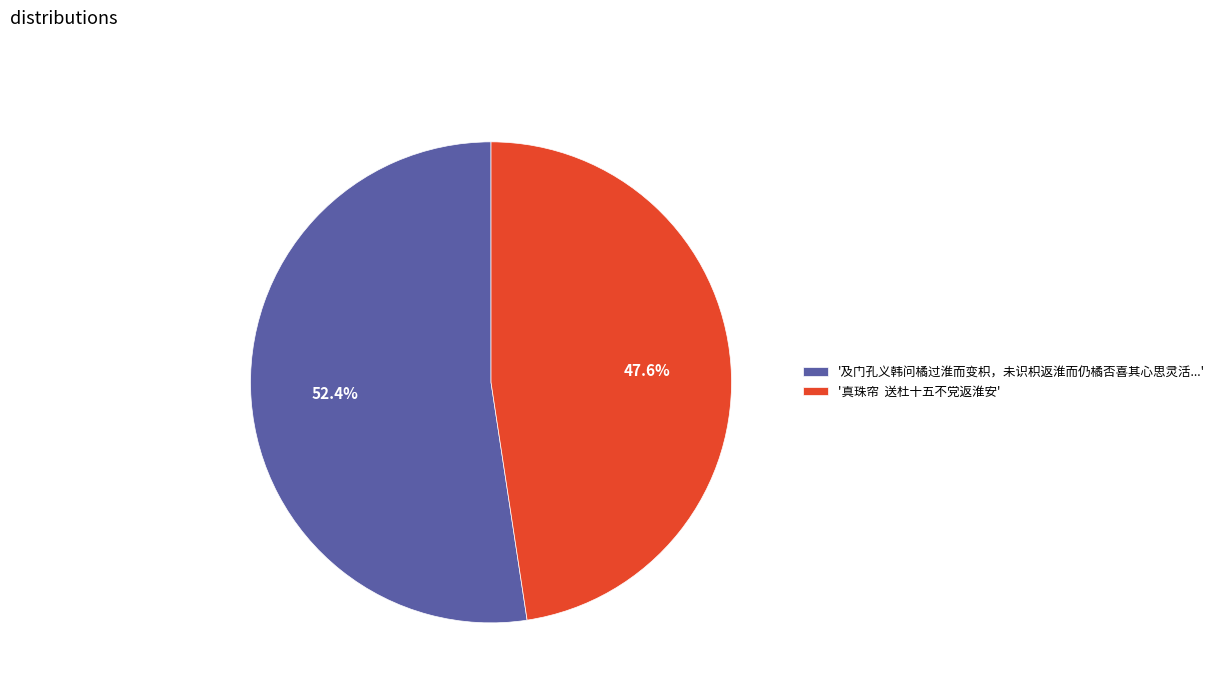

What is the majority slice?

'及门孔义韩问橘过淮而变枳，未识枳返淮而仍橘否喜其心思灵活...'